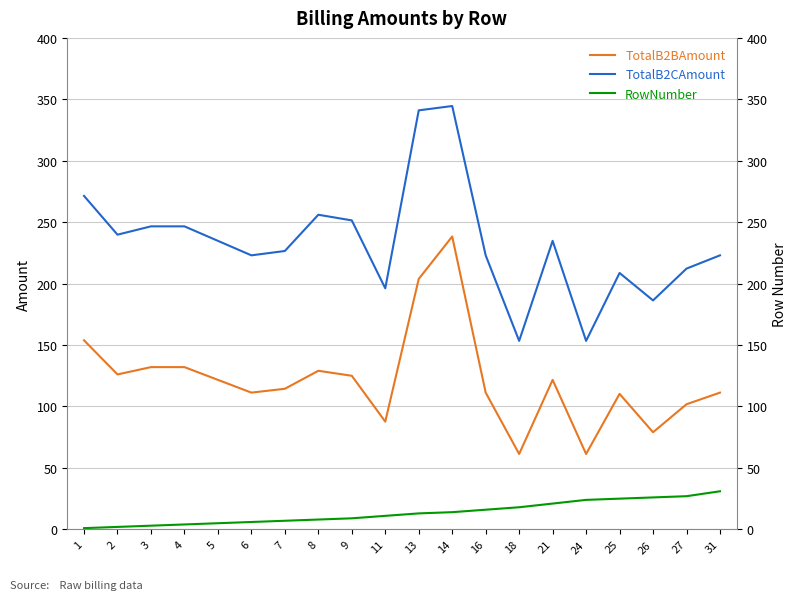

What is the difference between the maximum and minimum values in the TotalB2BAmount series?

177.0